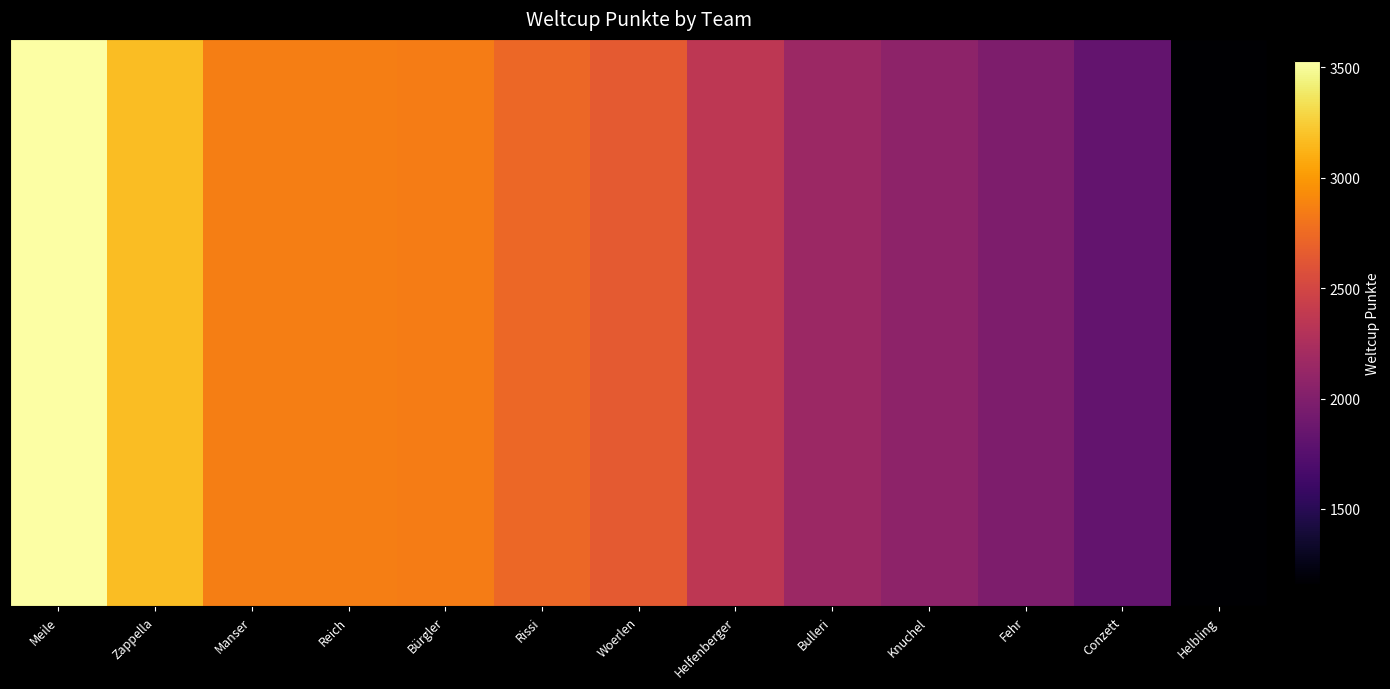

What is the total value across all series at Conzett?

36640